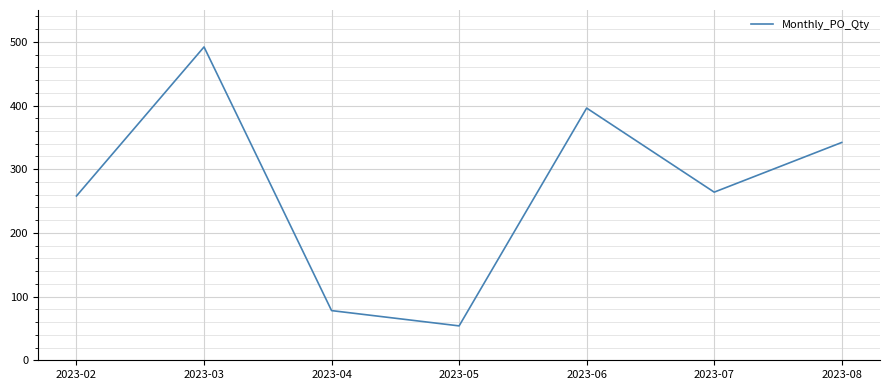

Rank the categories by value from highest to lowest.

2023-03, 2023-06, 2023-08, 2023-07, 2023-02, 2023-04, 2023-05